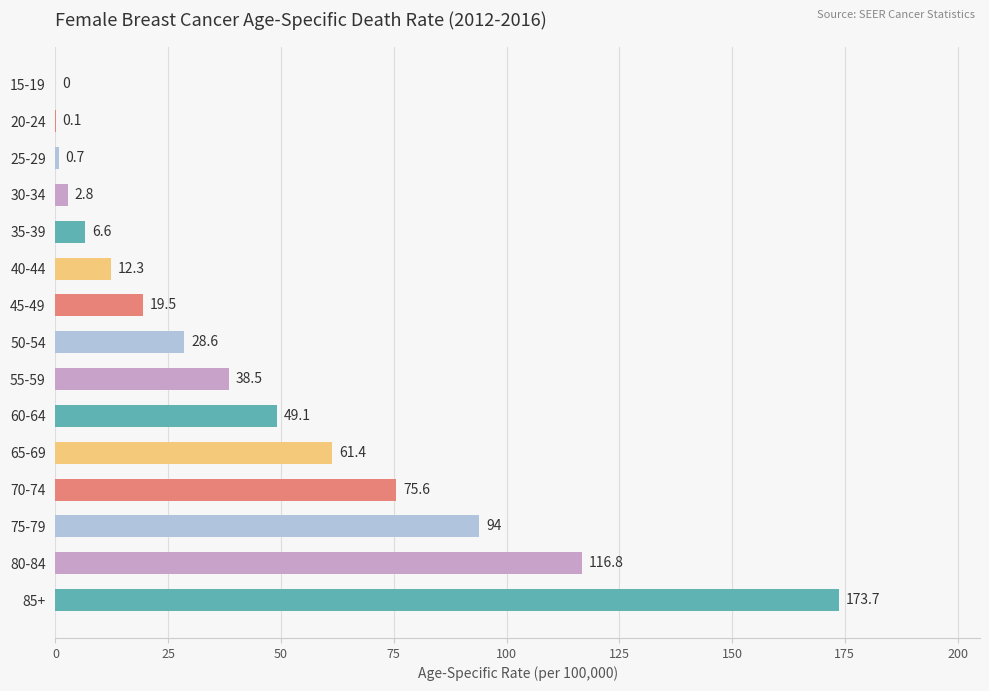

The chart shows a value of 38.5 at 55-59. True or false?

True